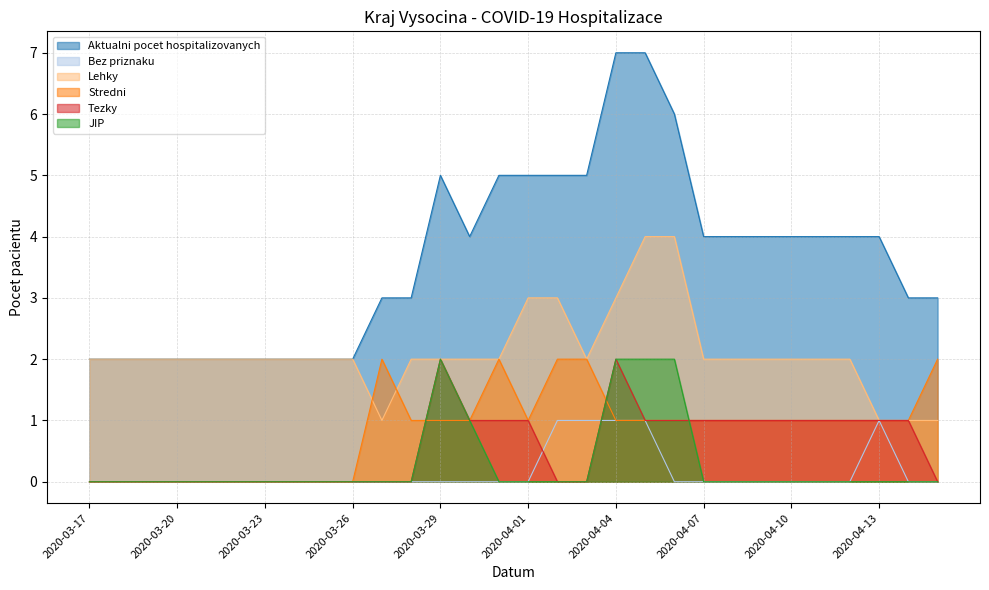

True or false: Lehky and Aktualni pocet hospitalizovanych cross at least once.

False